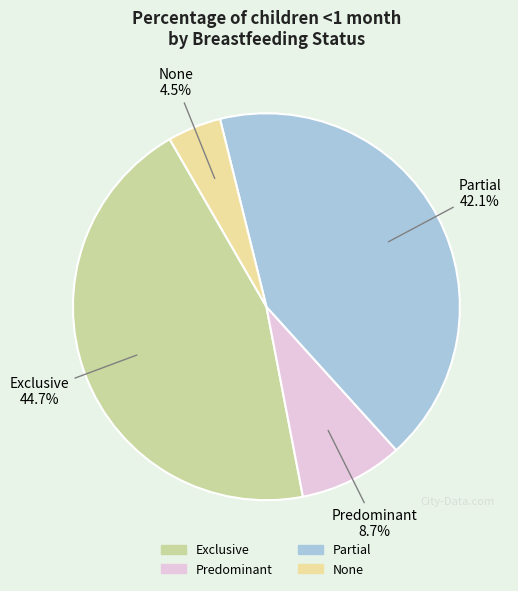

True or false: Exclusive accounts for 45% of the total.

True